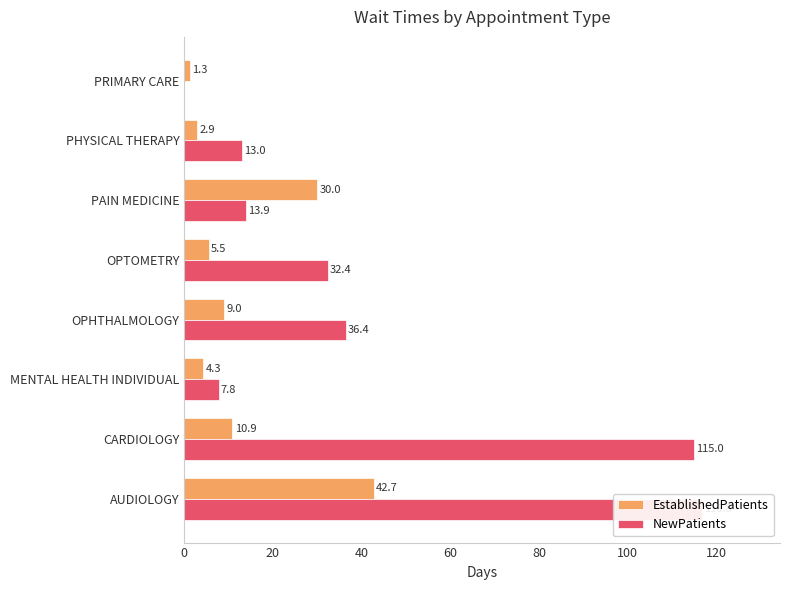

What are all the series names shown in the legend?

EstablishedPatients, NewPatients